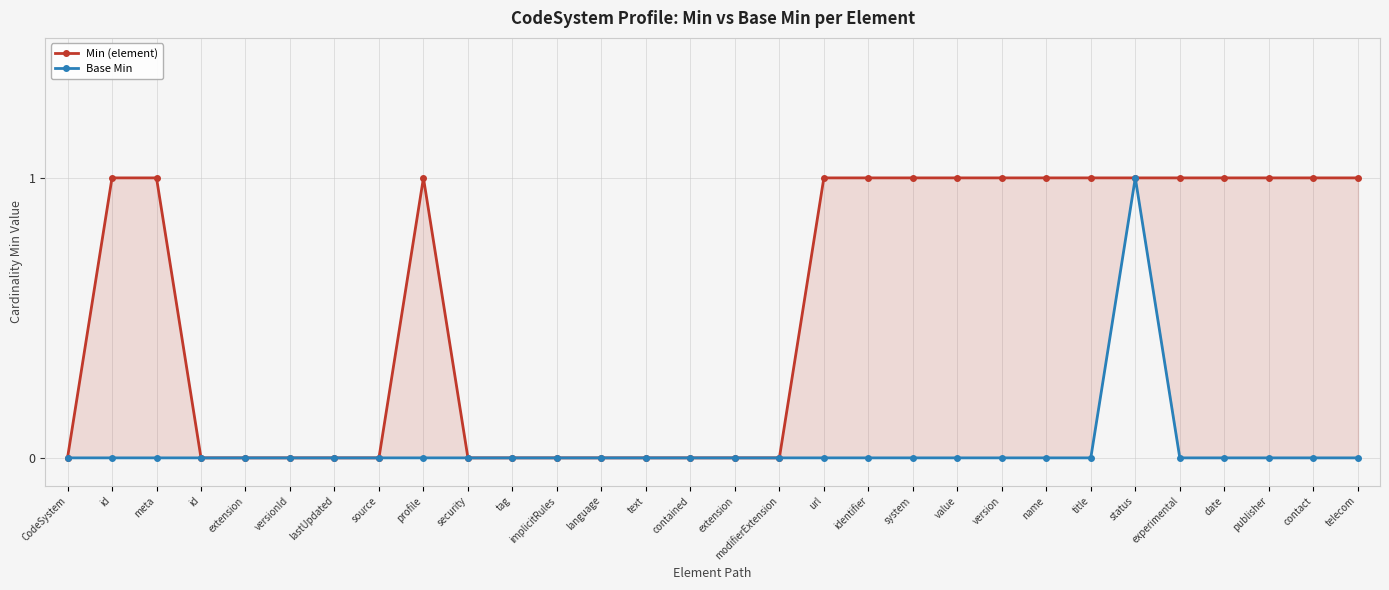

What is the difference between the Min (element) values at security and telecom?

1